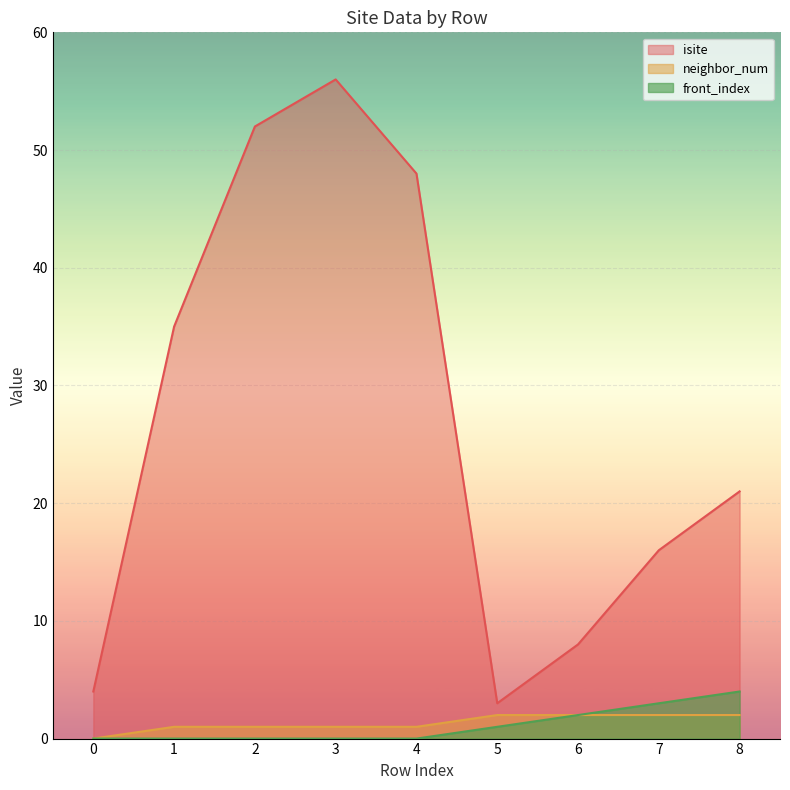

How many lines are shown in the chart?

3